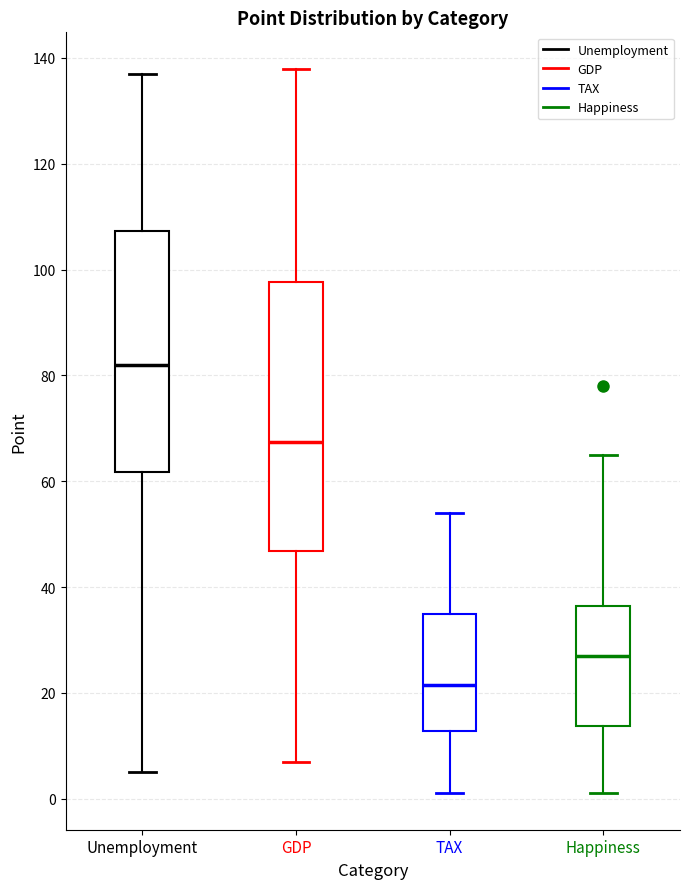

Reading left to right, read every box against the y-axis: the position of its median line, the range the box covers, and the ends of its whiskers. The values are not printed on the chart, so give them approximately, as read against the axis.

Unemployment: median 82, box 62 to 108, whiskers 6 to 138
GDP: median 68, box 46 to 98, whiskers 8 to 138
TAX: median 22, box 12 to 36, whiskers 2 to 54
Happiness: median 28, box 14 to 36, whiskers 2 to 66